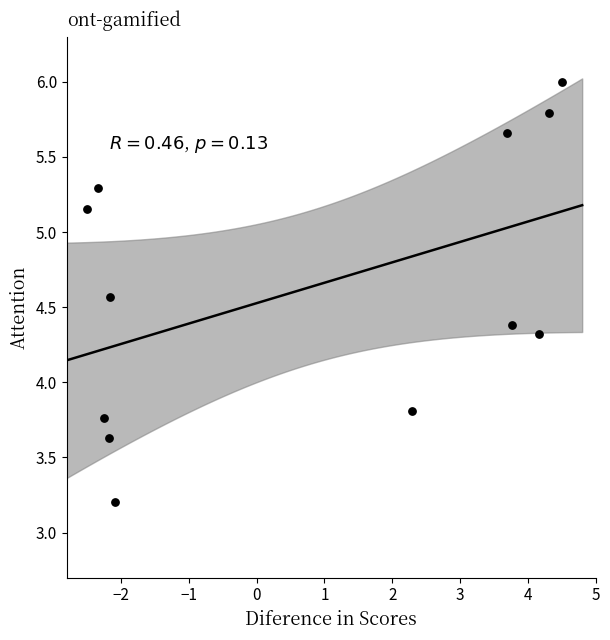

What is the average X value?

0.8